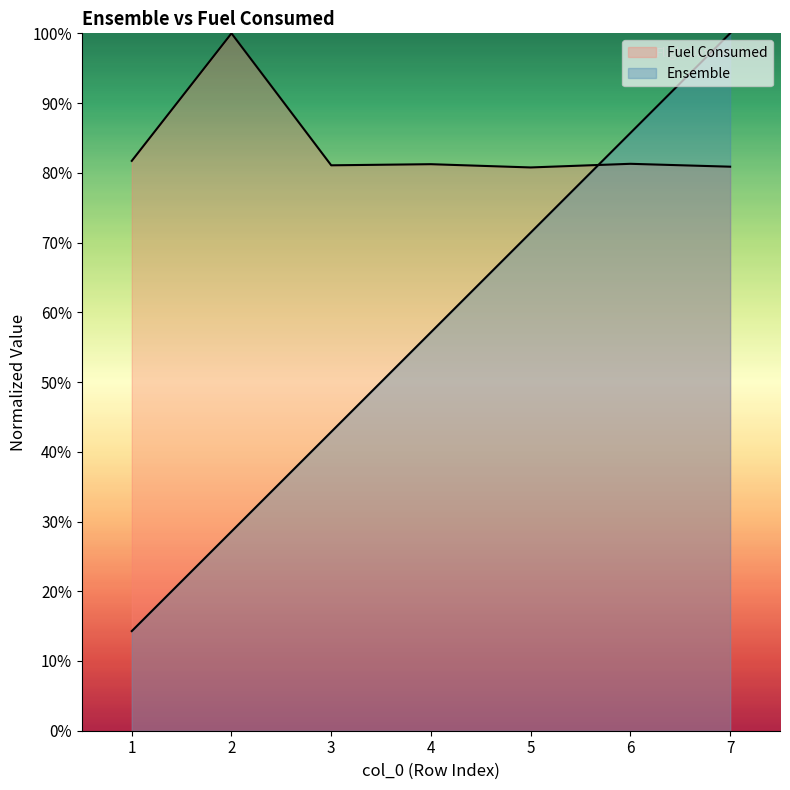

Is it true that Ensemble equals 0.1 at 1?

True